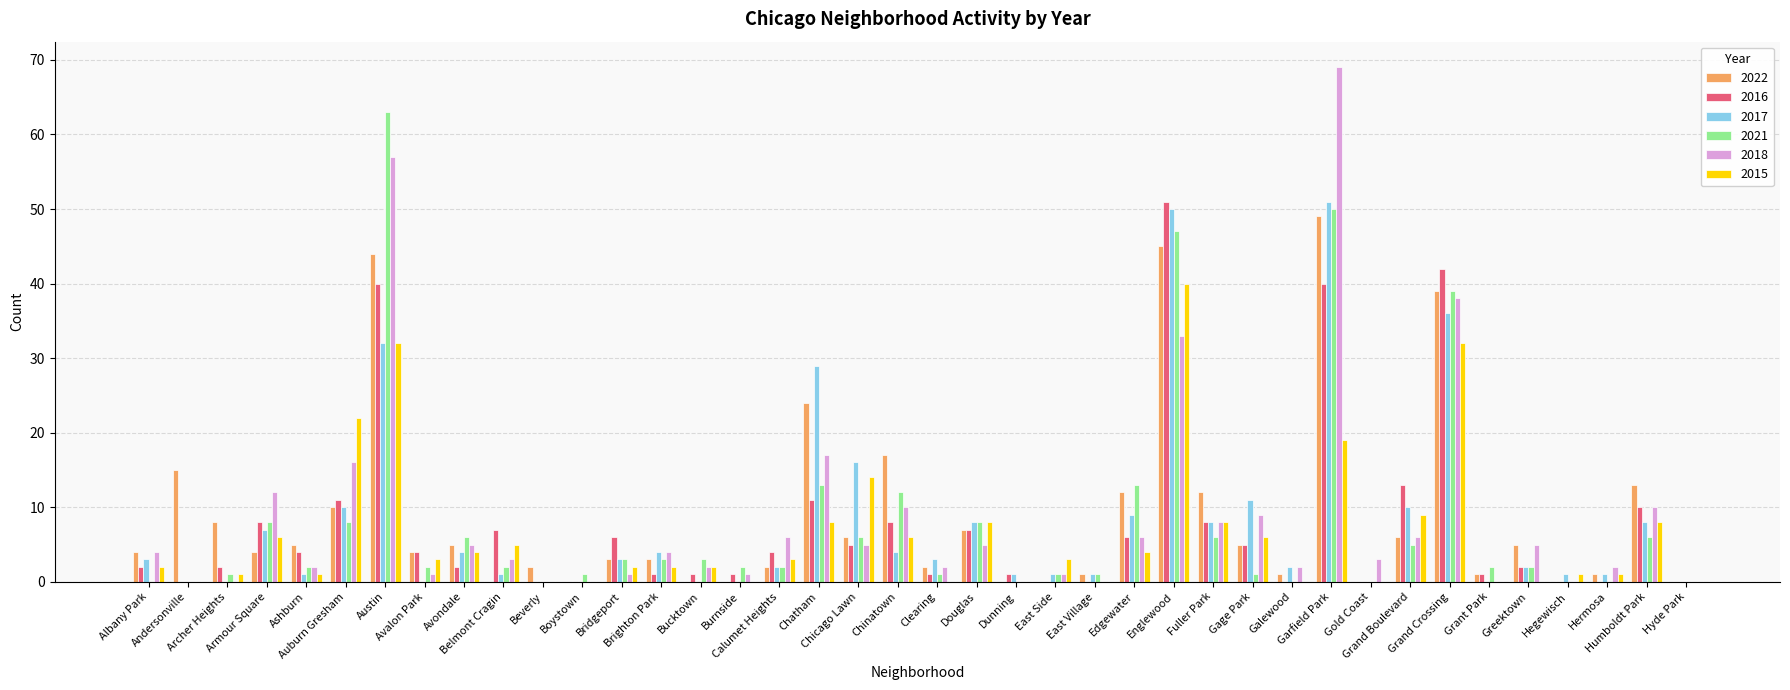

What is the sum of all 2018 values?

345